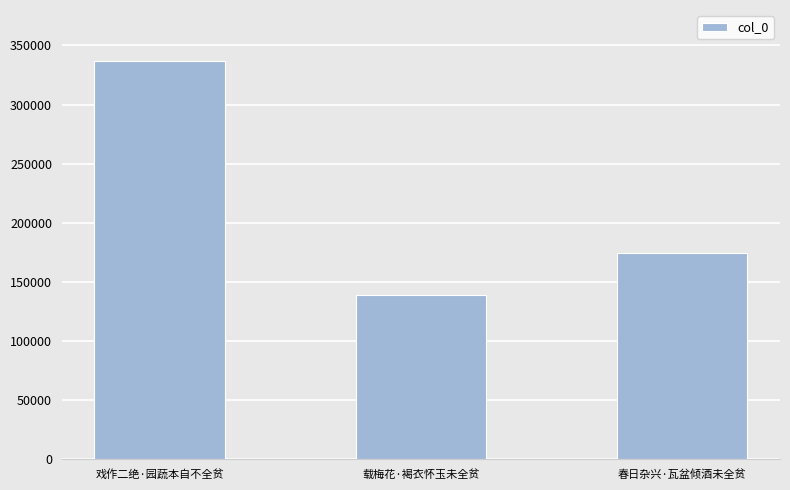

What is the maximum value shown in the chart?

337168